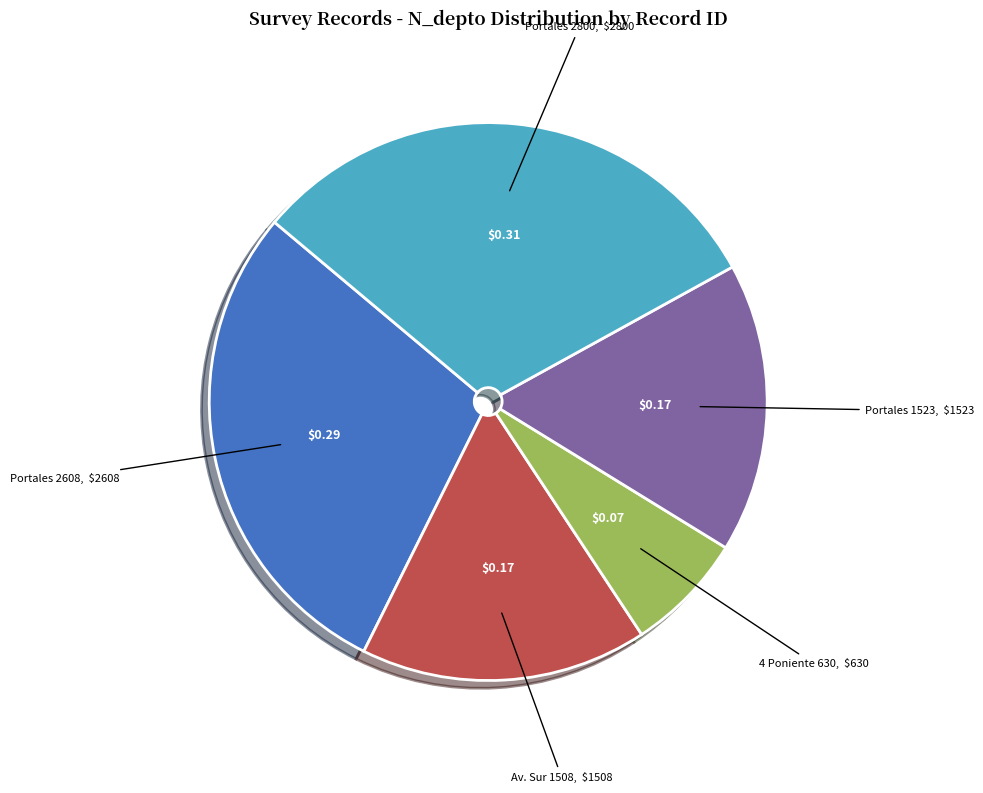

Is there a majority slice in this chart?

No